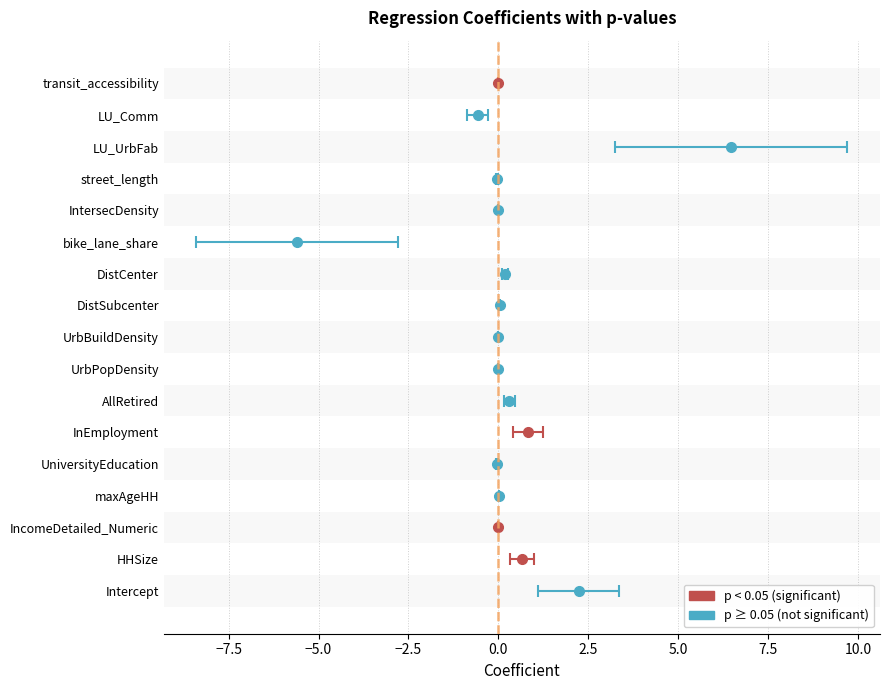

Which series changed the most between DistCenter and LU_Comm?

coefficient